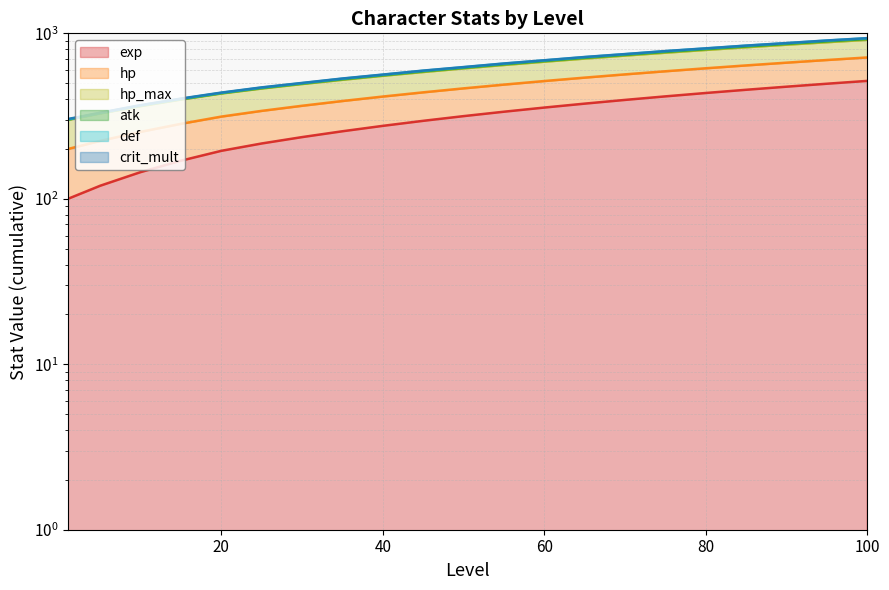

True or false: hp_max has more than 1 points higher than both neighbors.

False